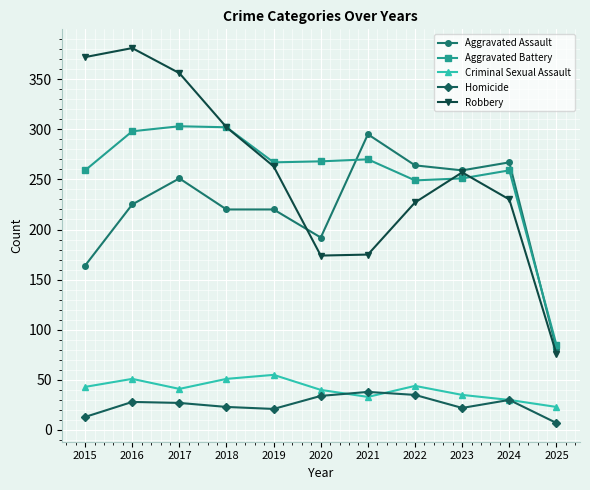

Which category has the highest value in the Aggravated Assault series?

2021